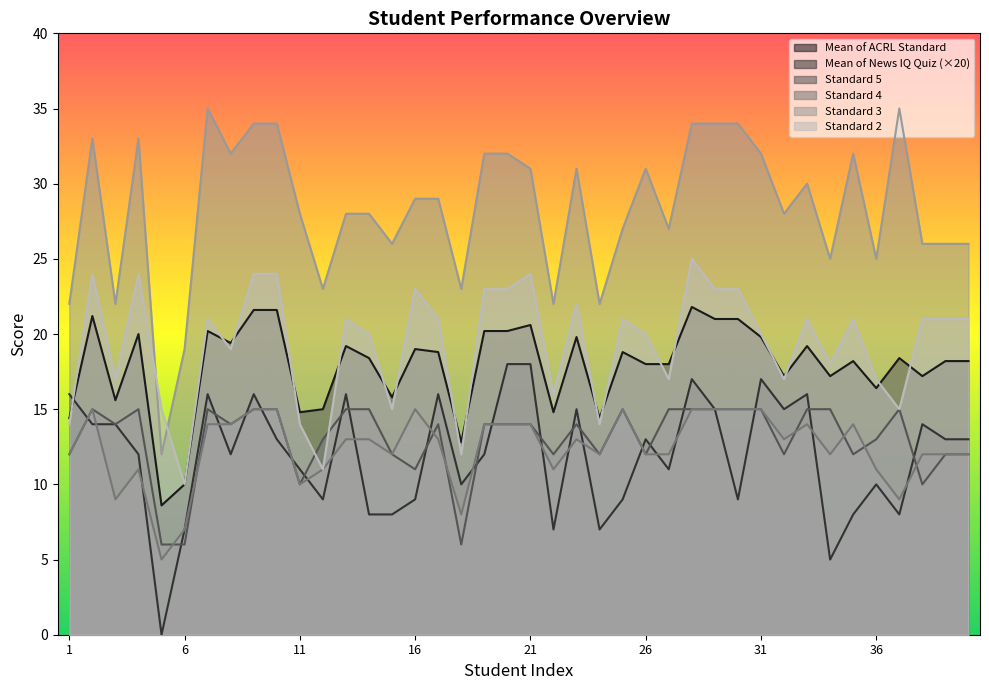

At which label is Standard 3 closest to 23?

12